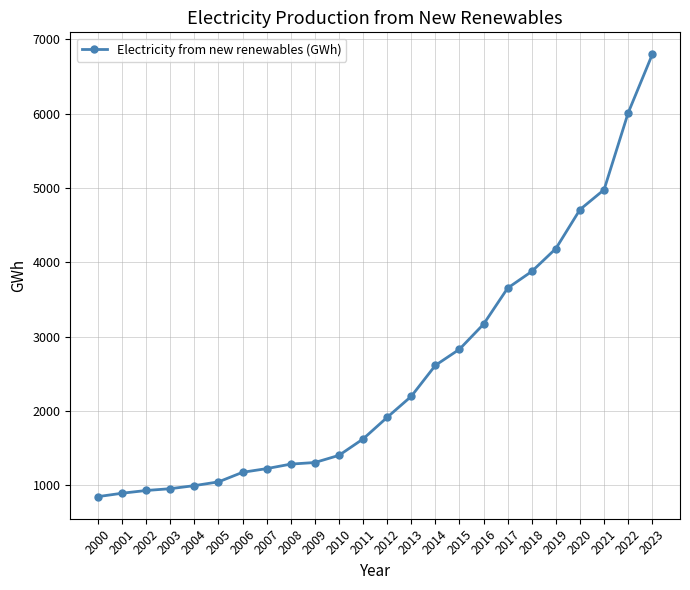

What is the sum of the values at 2016 and 2020?

7878.2